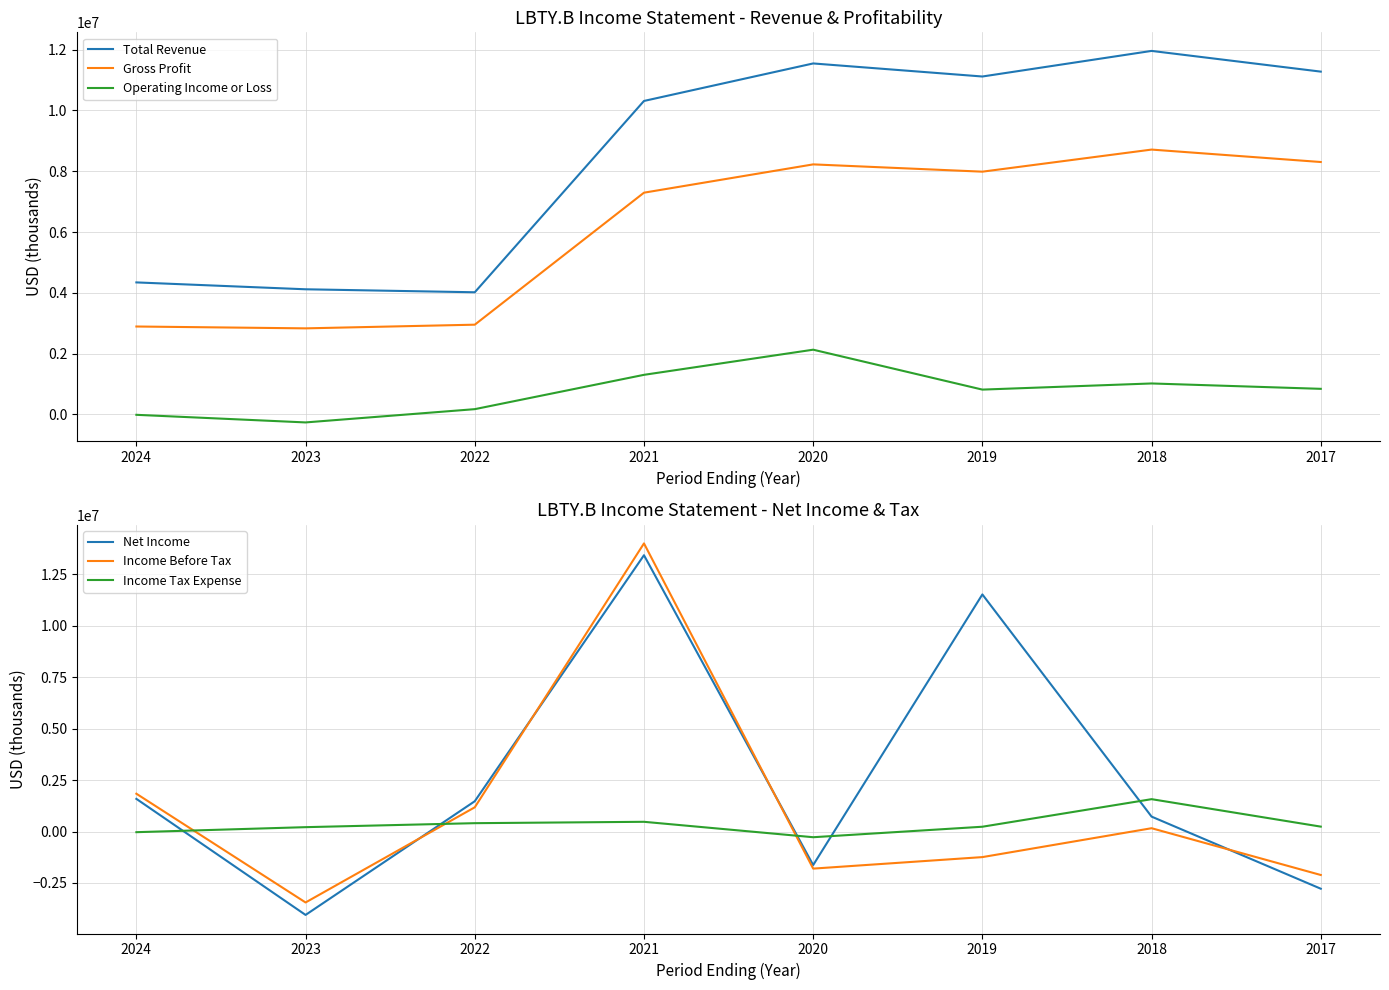

What is the value of the Income Tax Expense point at the 5th from the left?

-275900